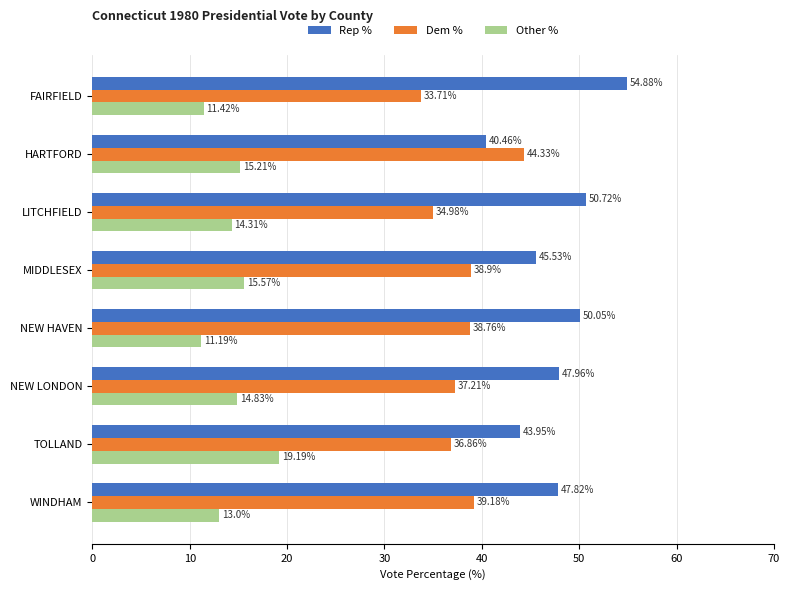

List the series in order of their peak value, highest first.

Rep %, Dem %, Other %